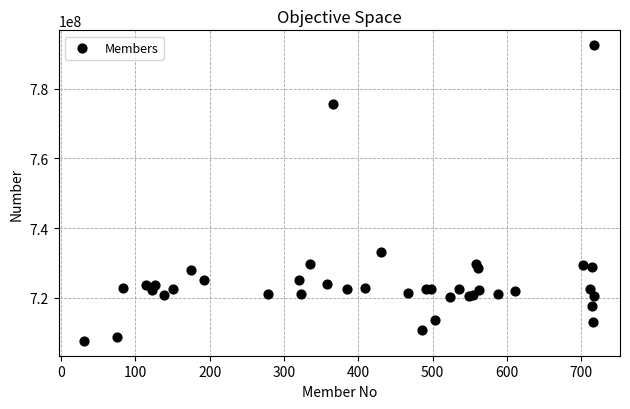

What Y value in the scatter plot is closest to 750058753?

733158769